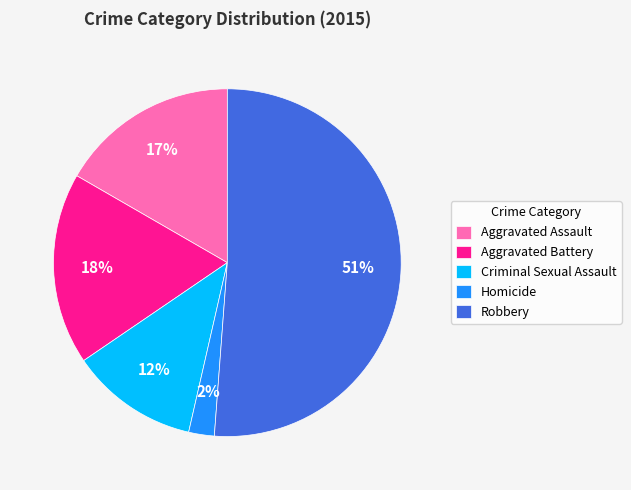

Do Homicide and Aggravated Assault together represent more than half of the pie?

No